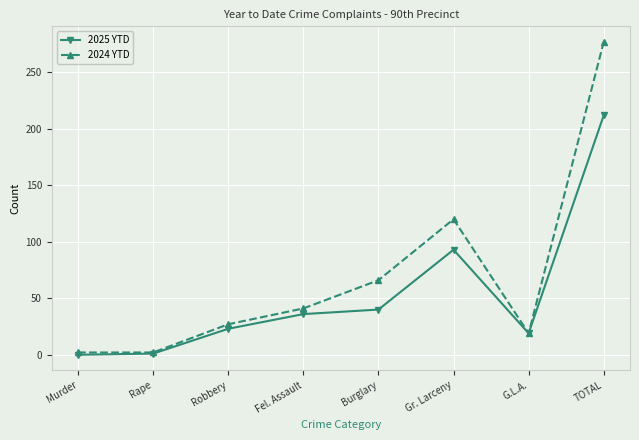

What is the label of the 7th point from the right?

Rape